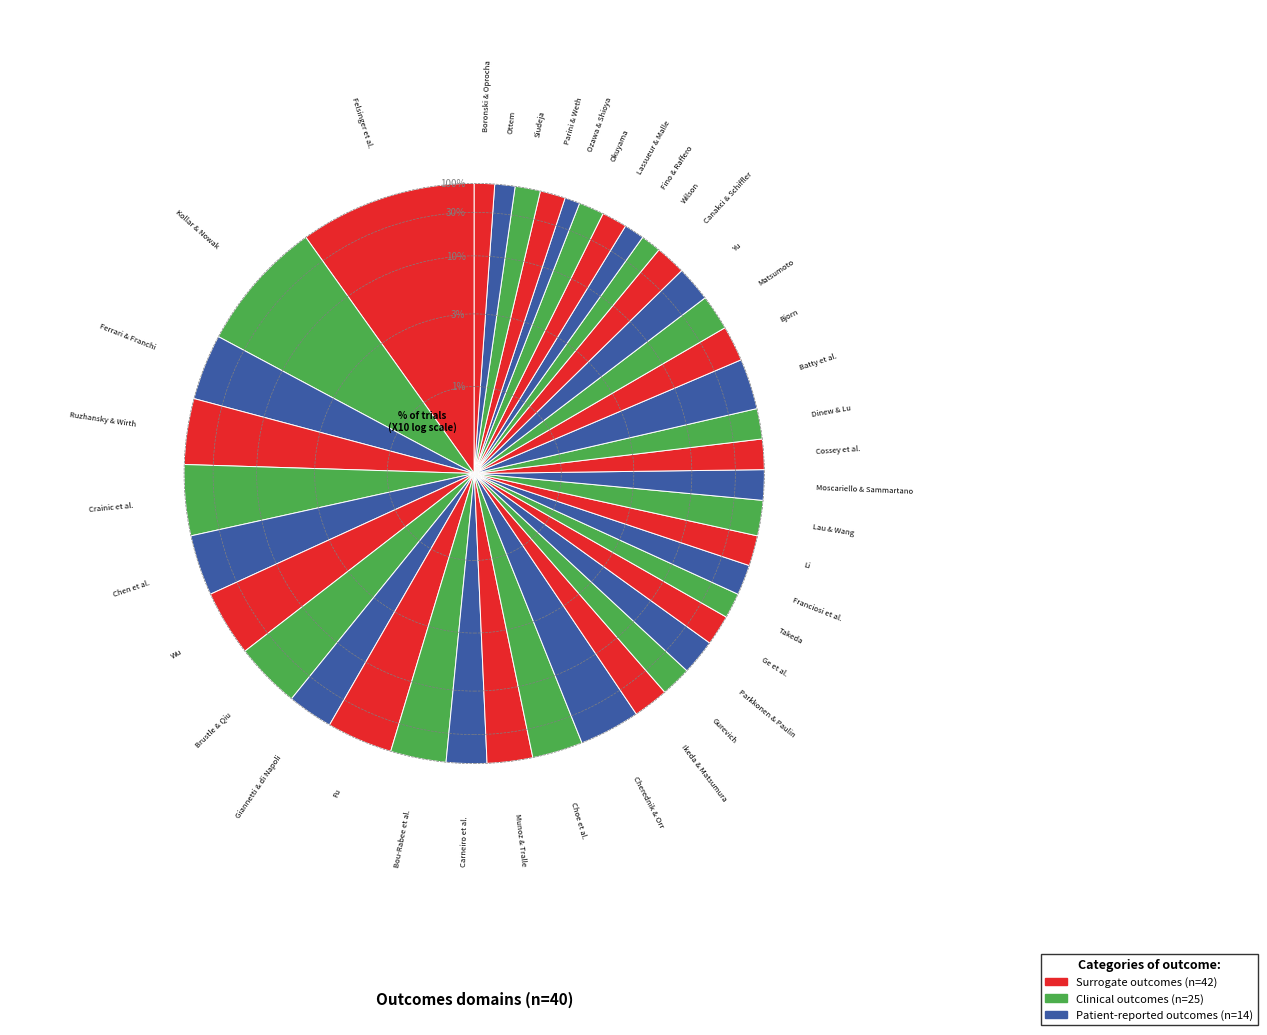

Which category has the biggest portion of the pie?

Felsinger et al.